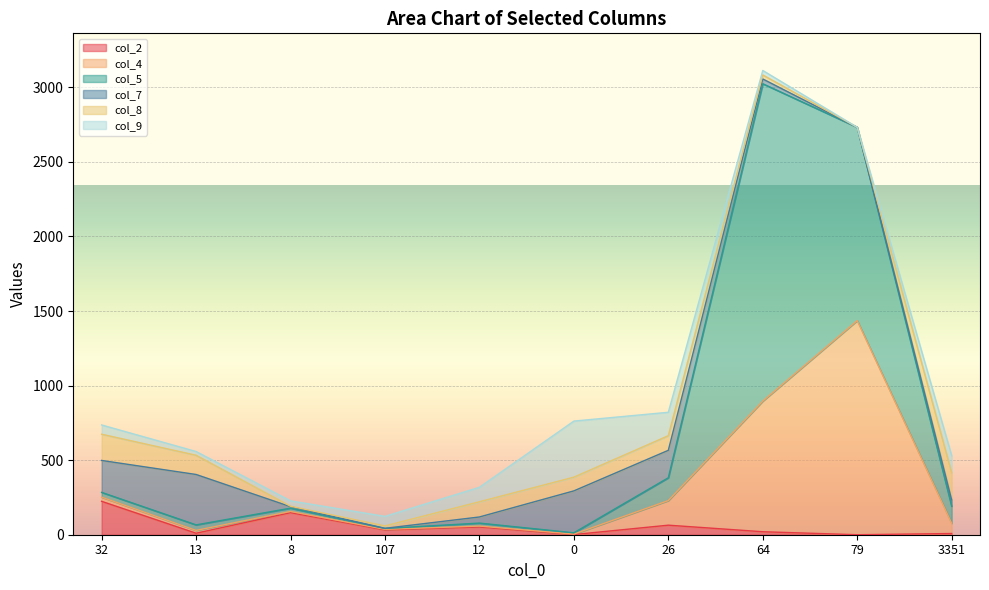

How many interior local valleys does the col_4 series have?

2